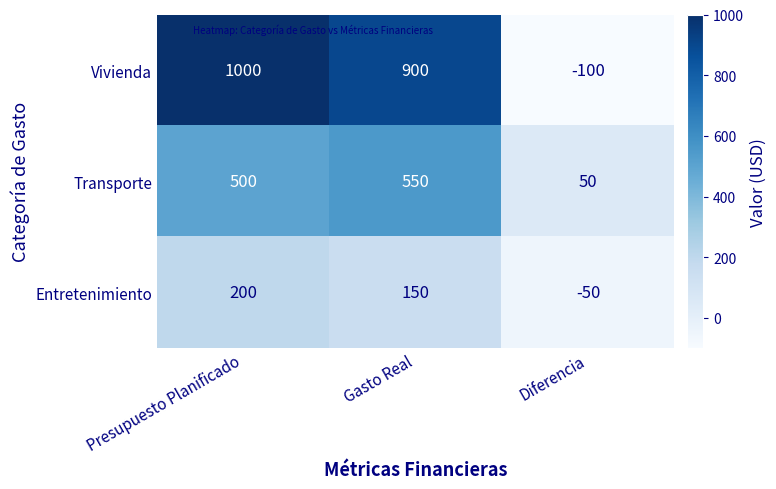

Which series has the largest total across all categories?

Vivienda